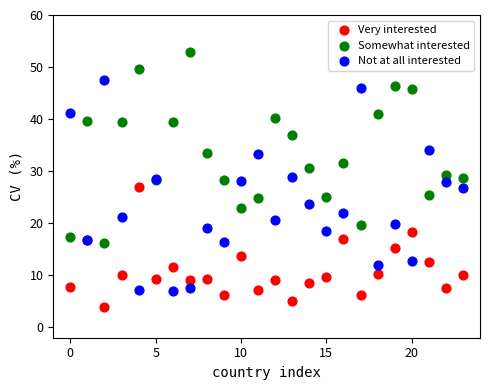

Which series reaches the maximum Y coordinate?

Somewhat interested